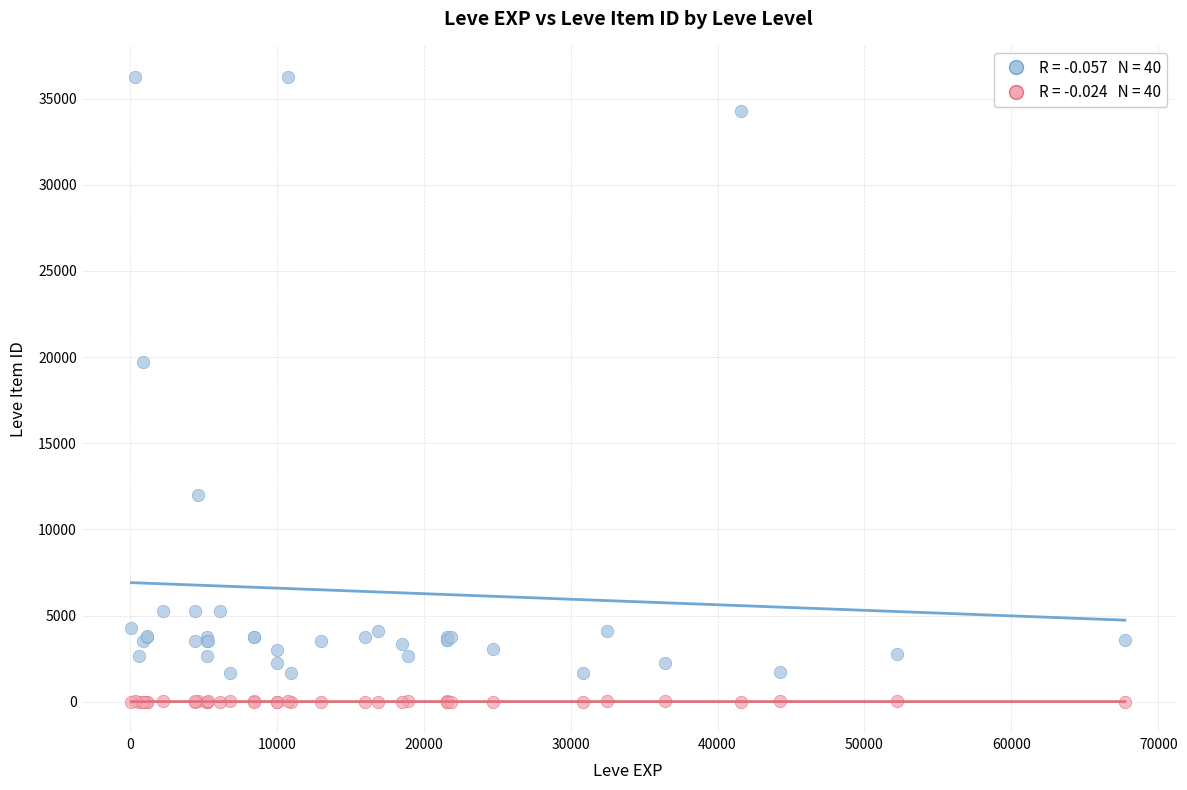

Across all series, what Y value is closest to 18125?

19744